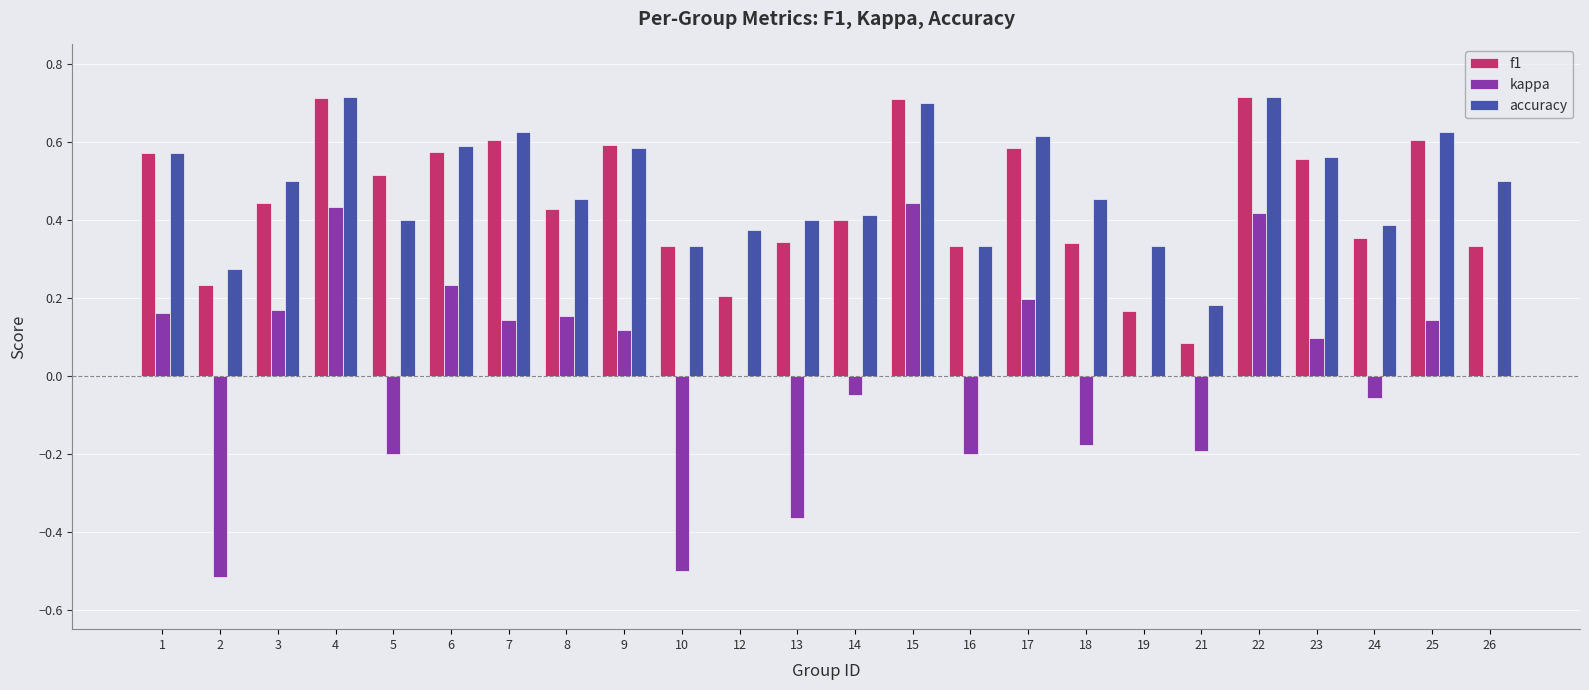

Is it true that accuracy equals 0.5 at 10?

False